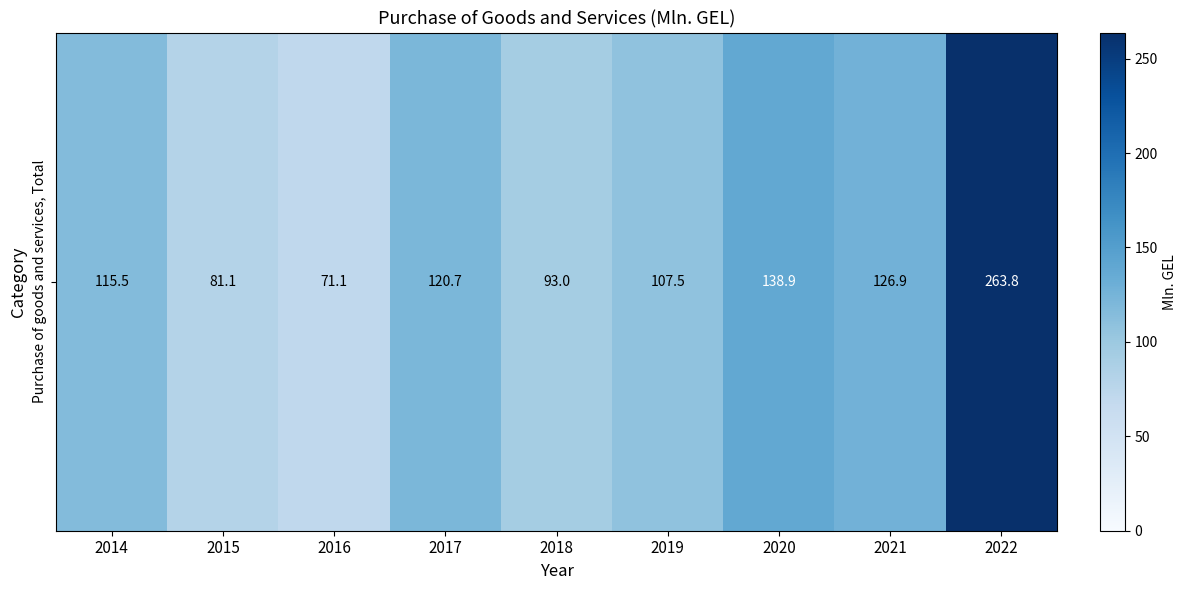

Which category has the lowest value across all series?

2016